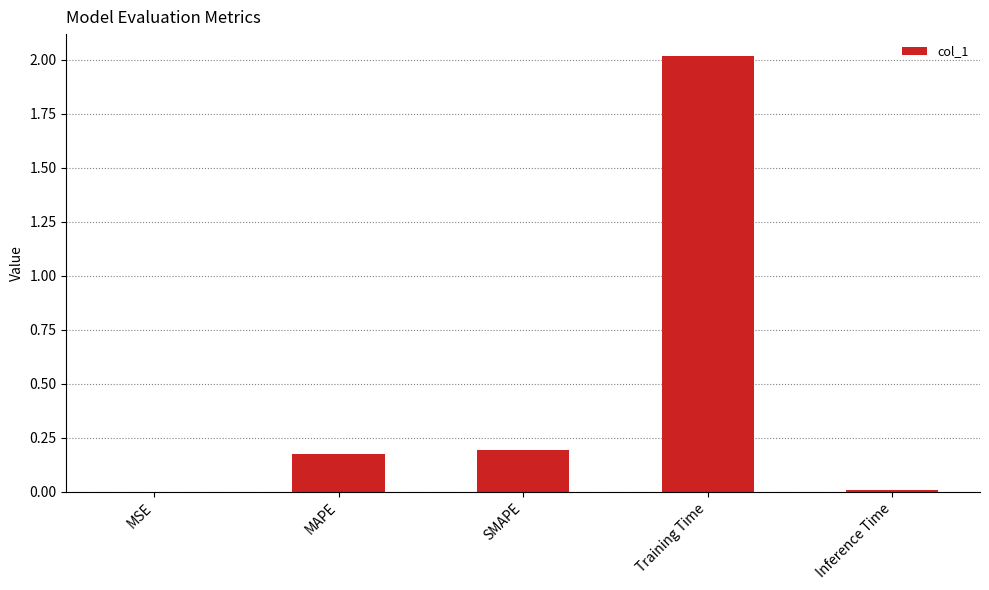

What is the sum of all values?

2.4